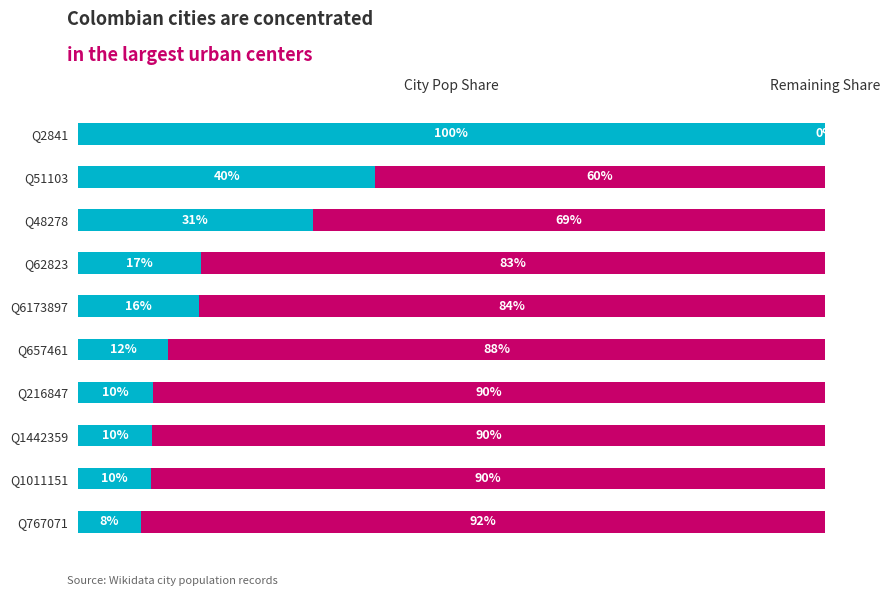

How many bars are there in total?

20